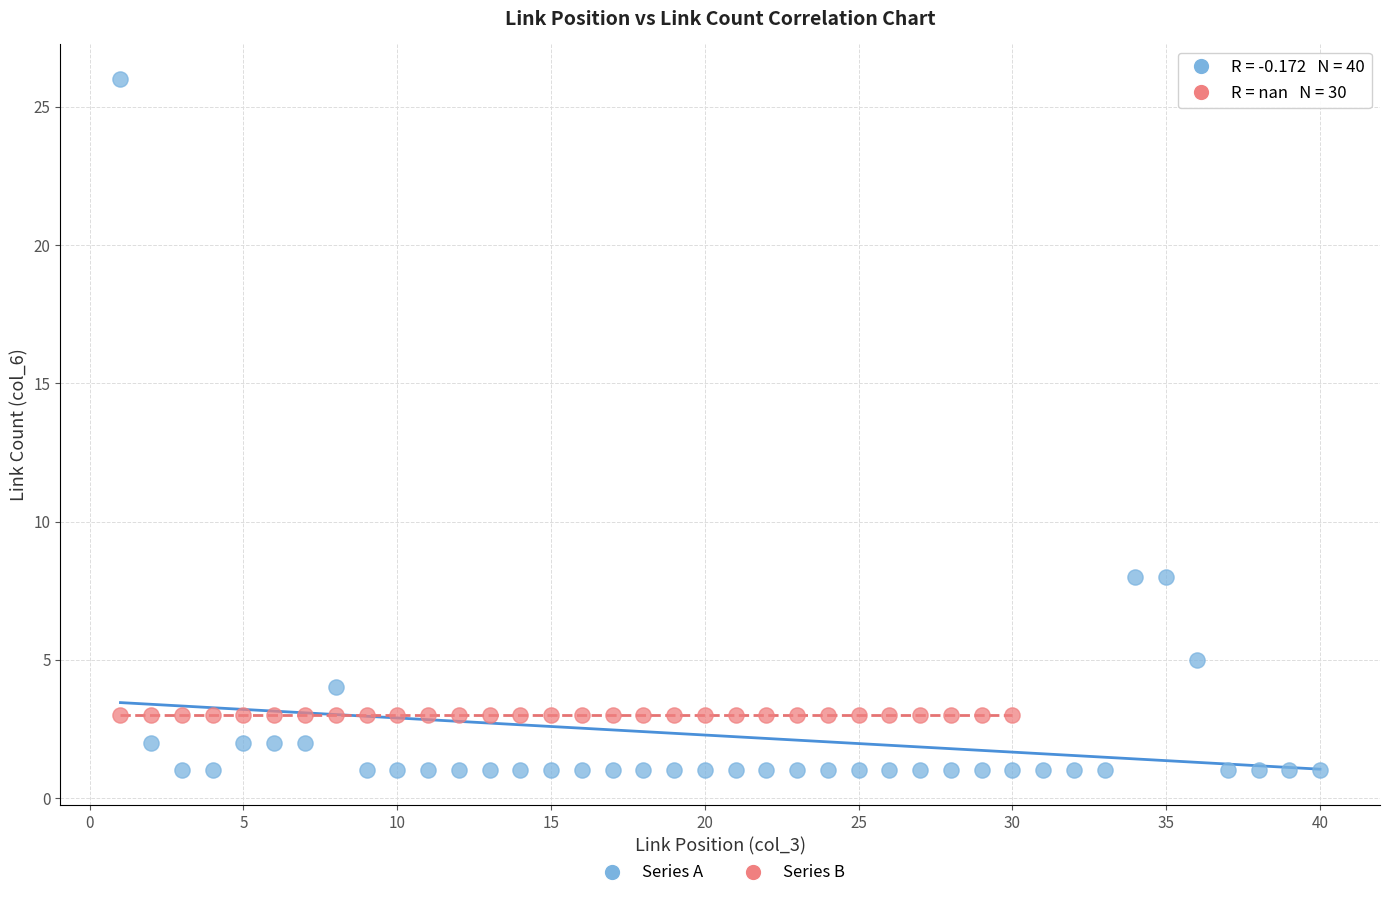

Which series reaches the maximum Y coordinate?

Series A